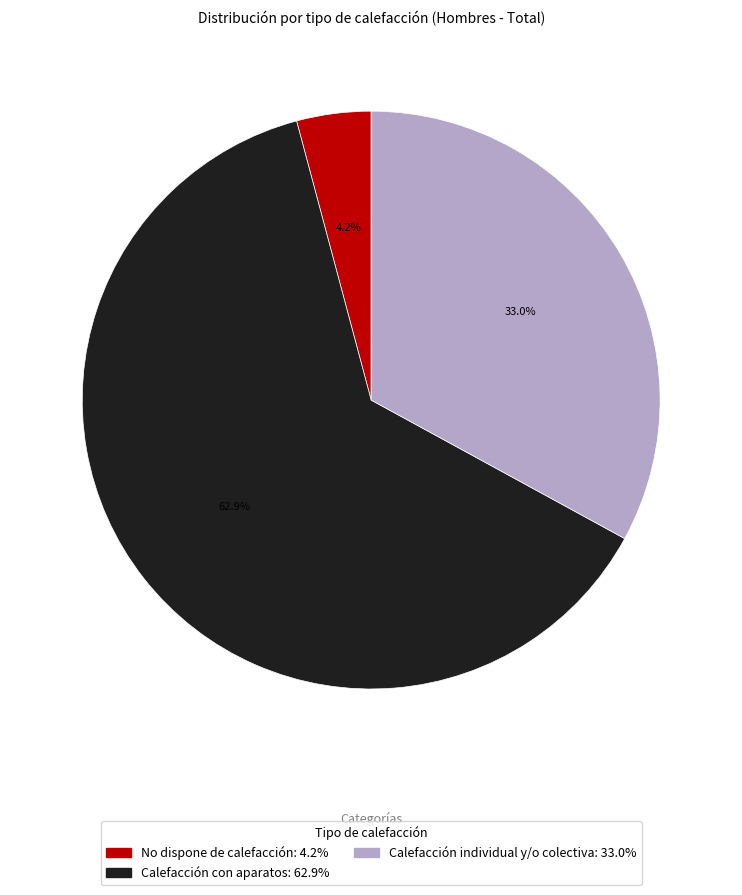

What portion of the pie excludes No dispone de calefacción?

95.8%